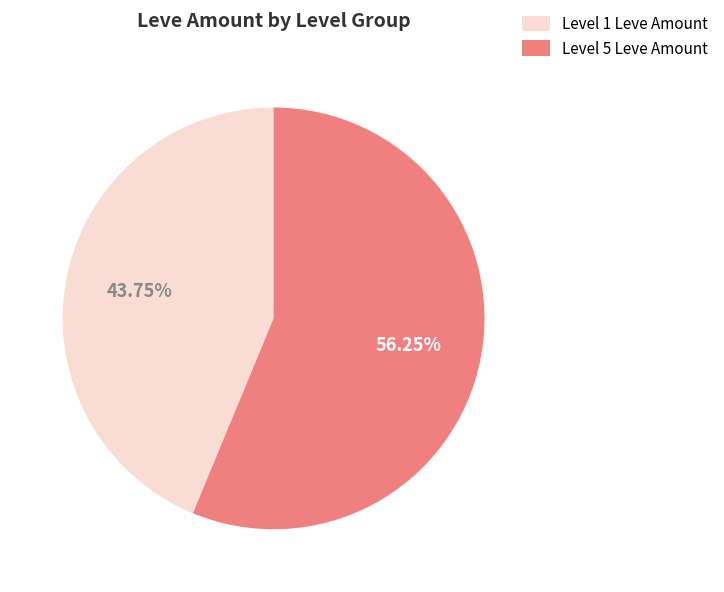

Is there any slice that represents more than half of the pie?

Yes